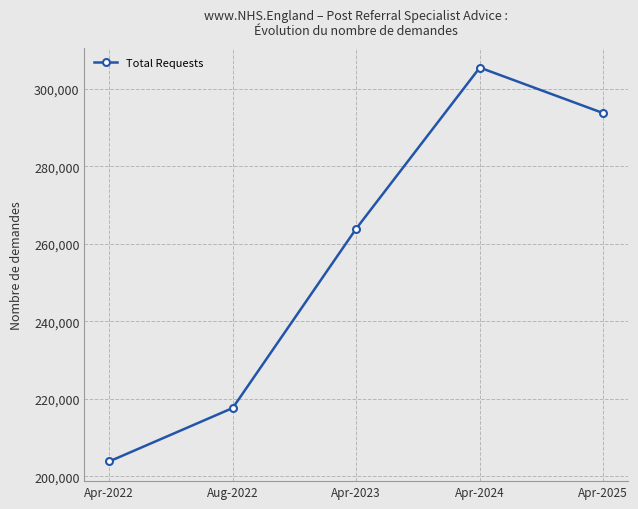

What is the value of the 2nd point from the left?

217618